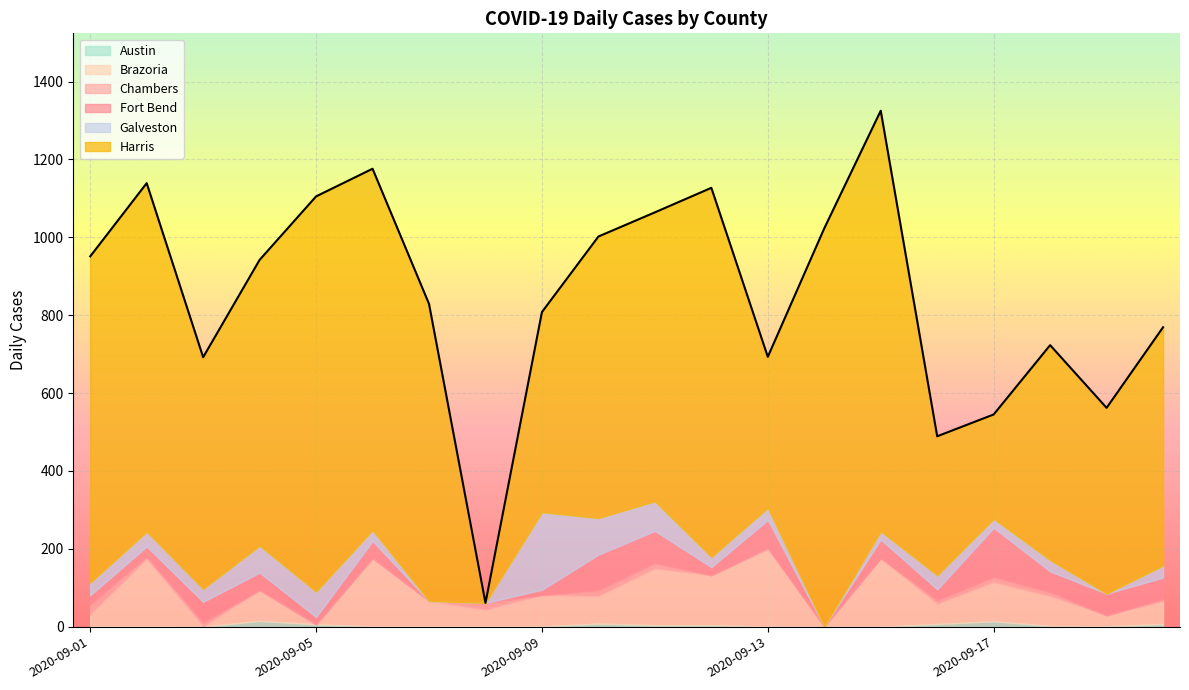

What is the spread (max minus min) of values at 2020-09-13?

388